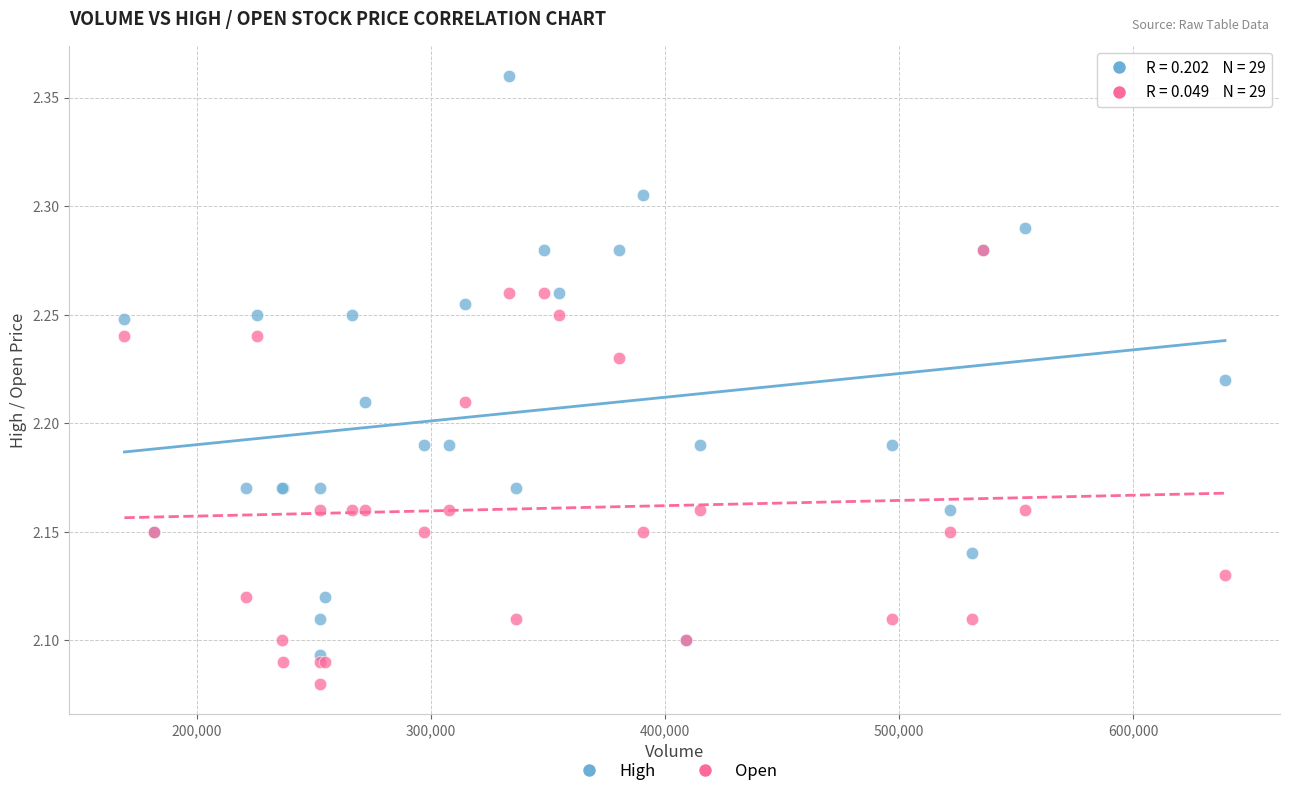

What are all the series names shown in the legend?

High, Open